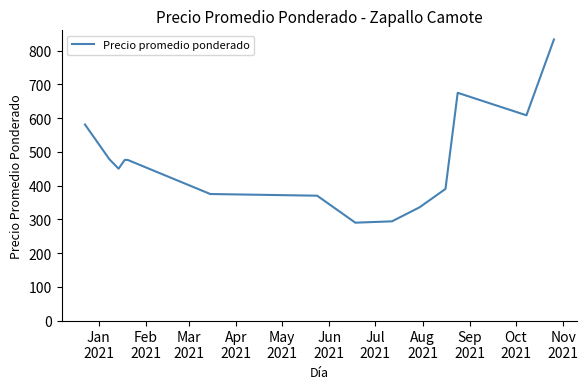

What is the difference between the maximum and minimum values?

543.0